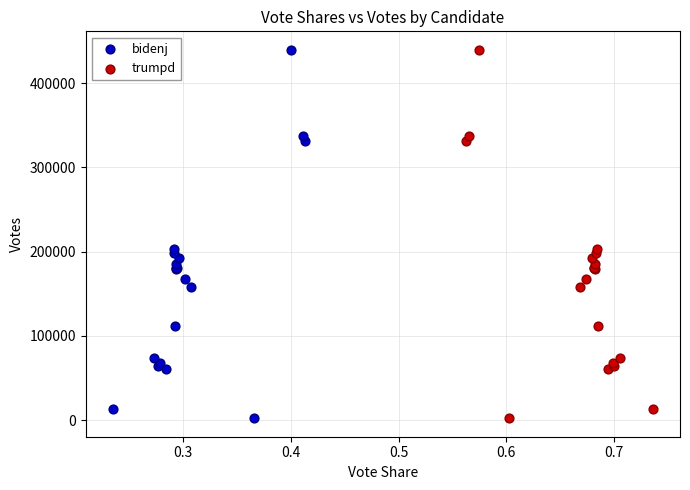

What are all the series names shown in the legend?

bidenj, trumpd